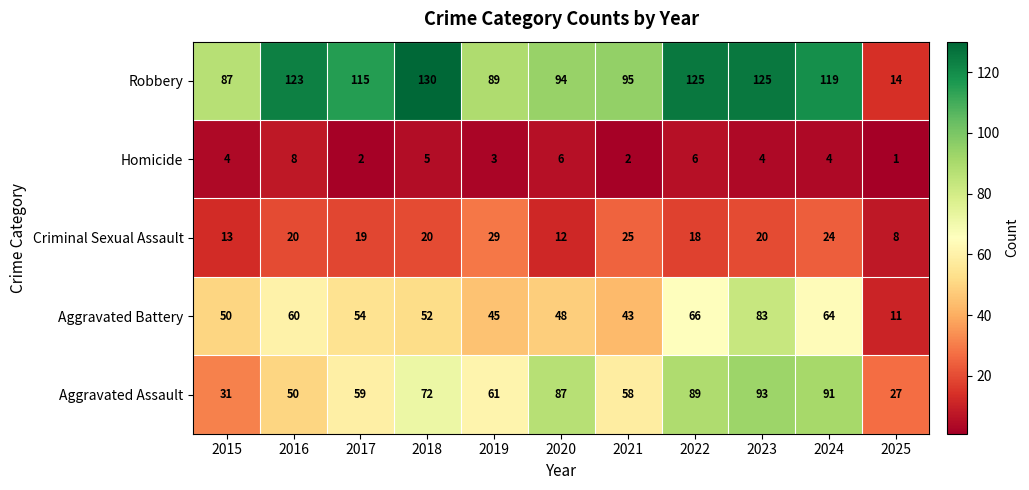

At how many categories does at least one series exceed 59?

10